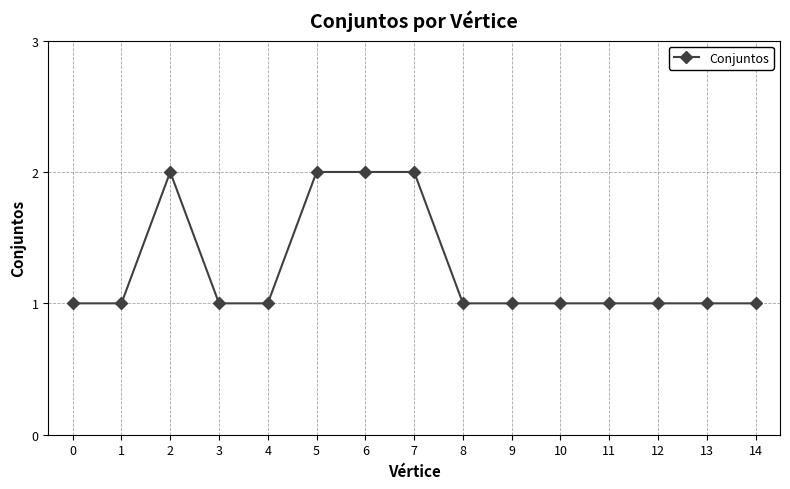

The chart shows a value of 1 at 9. True or false?

True